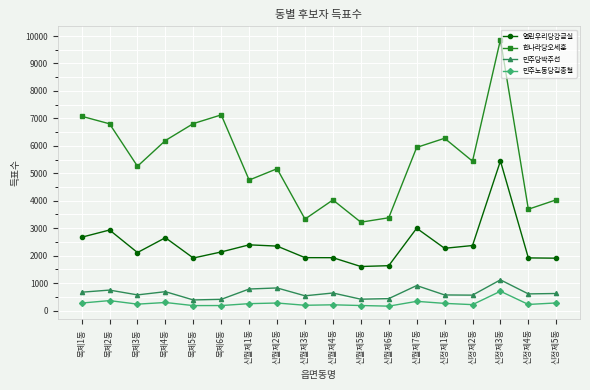

What is the sum of the 열린우리당강금실 values at 목제5동 and 신정제5동?

3824